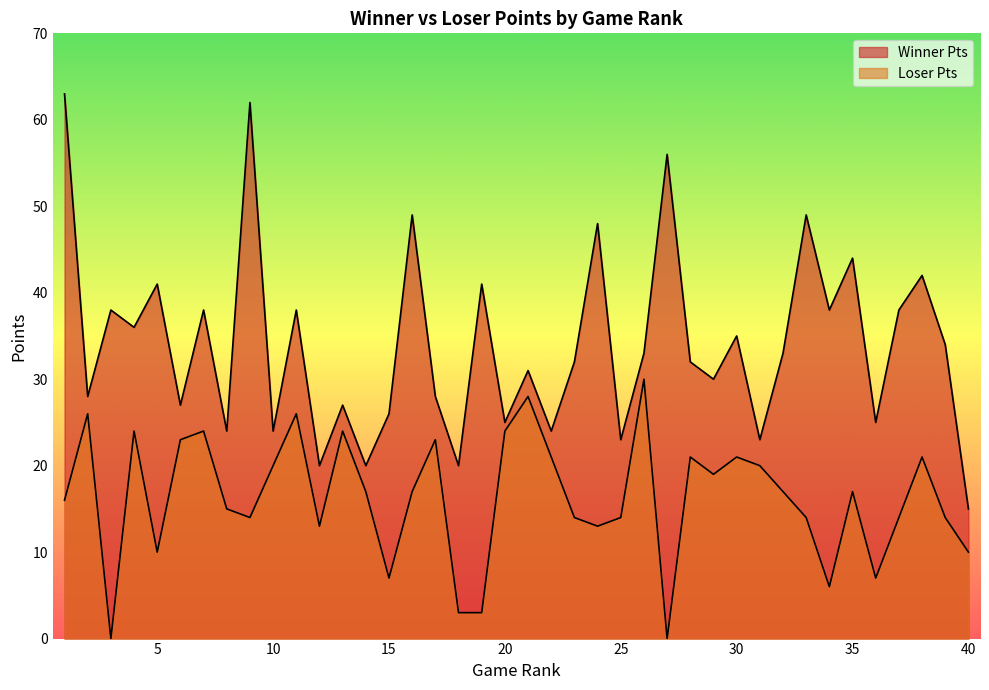

Rank the categories by Loser Pts value from highest to lowest.

26, 21, 2, 11, 4, 7, 13, 20, 6, 17, 22, 28, 30, 38, 10, 31, 29, 14, 16, 32, 35, 1, 8, 9, 23, 25, 33, 37, 39, 12, 24, 5, 40, 15, 36, 34, 18, 19, 3, 27